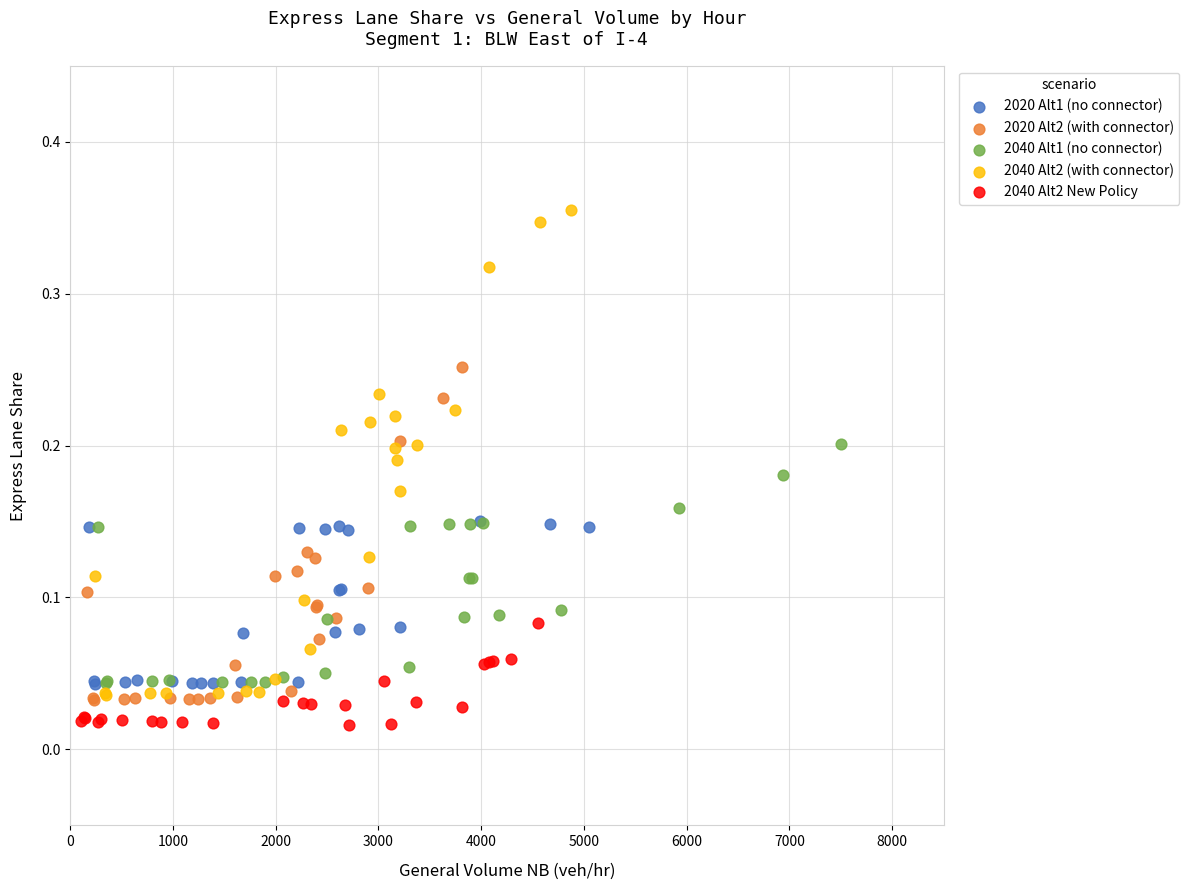

Which series reaches the maximum Y coordinate?

2040 Alt2 (with connector)